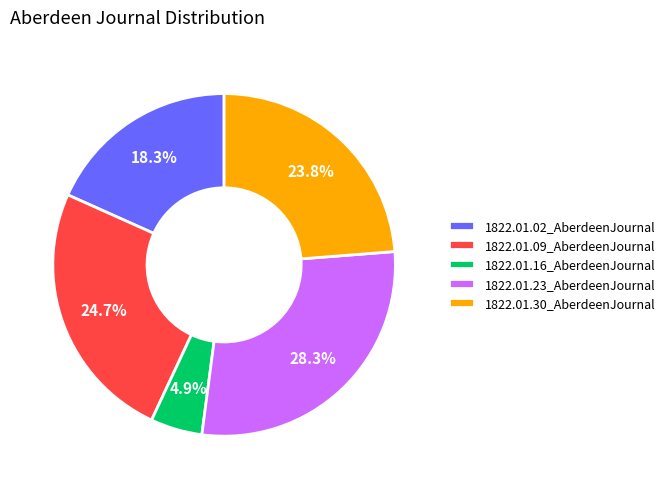

Is it true that 1822.01.23_AberdeenJournal is 20% of the pie?

False